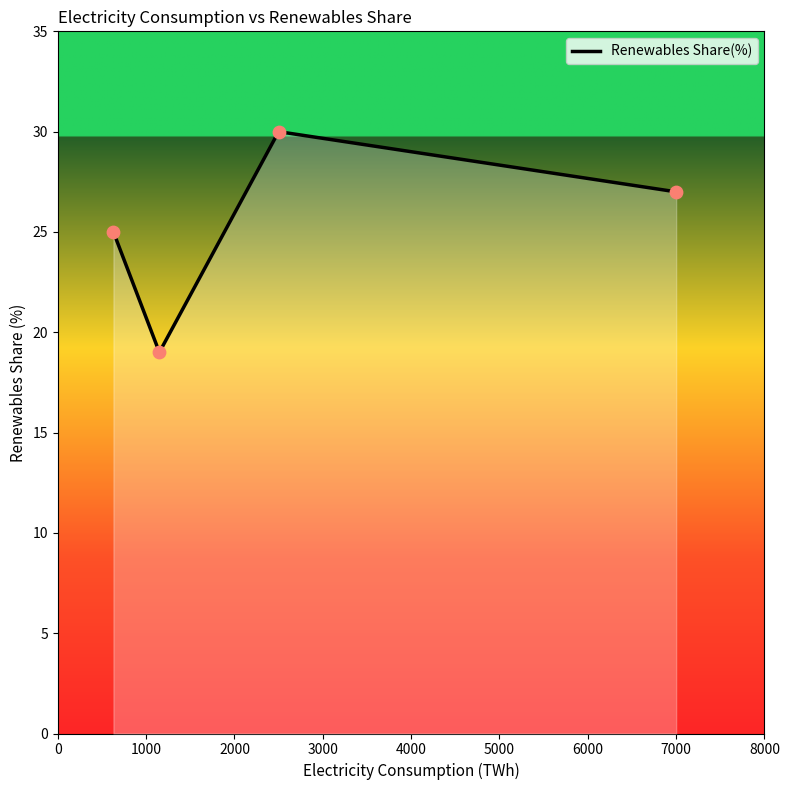

What is the smallest value displayed?

19